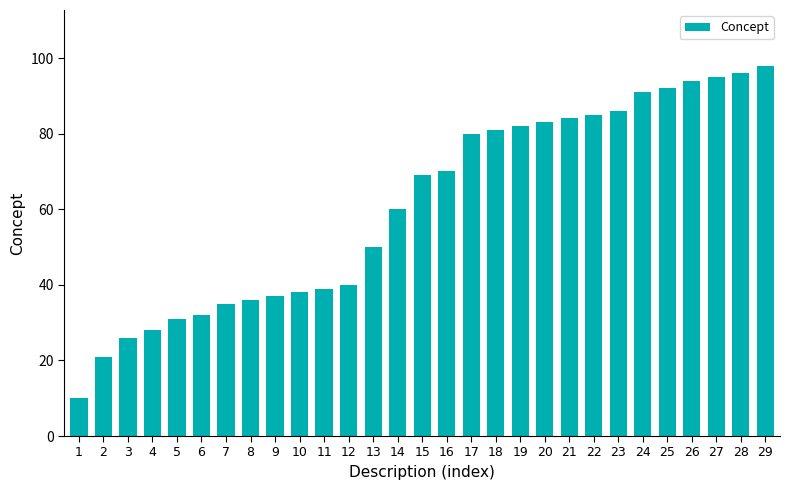

Which label corresponds to the smallest value in the chart?

1